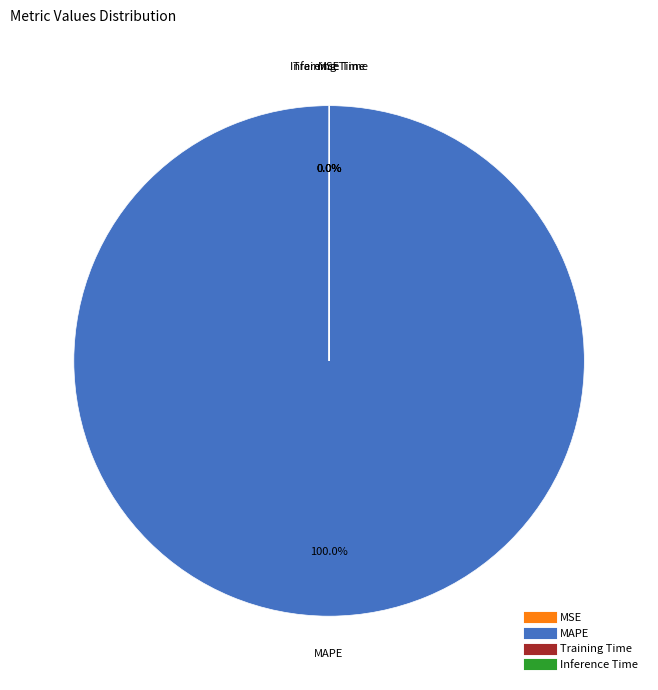

Which category accounts for the majority?

MAPE